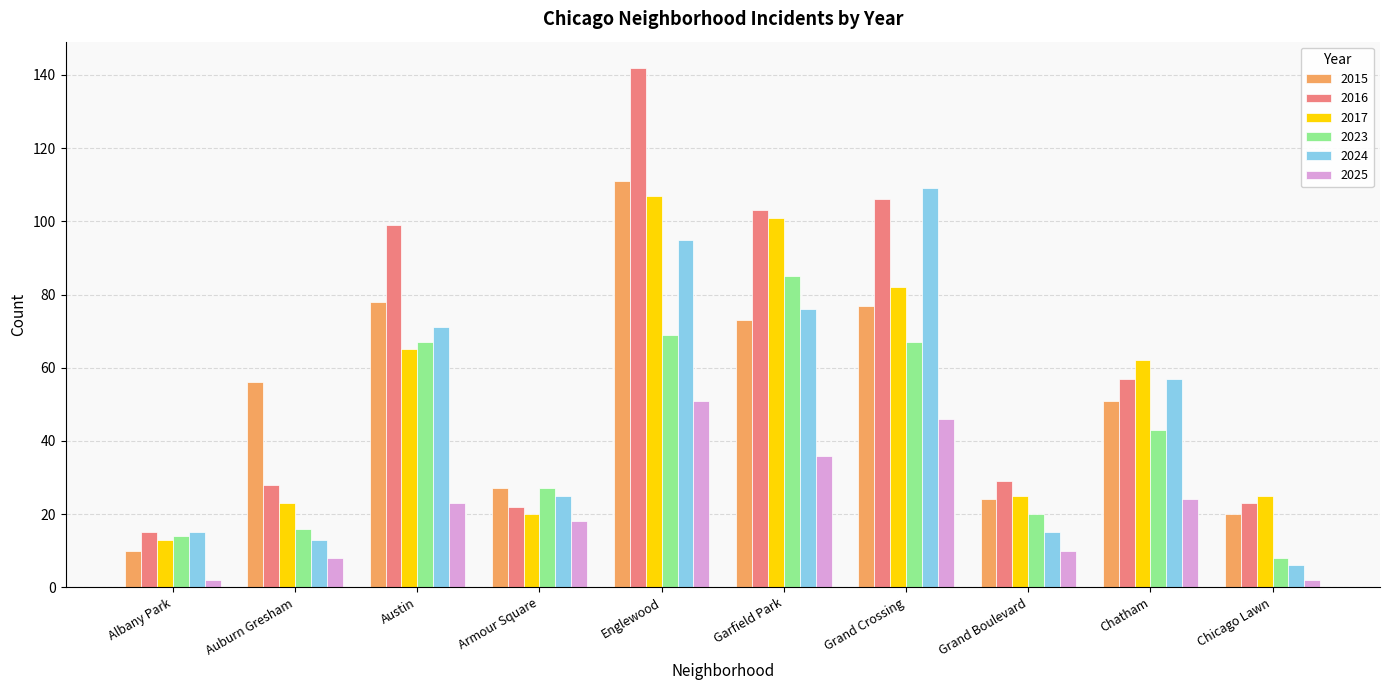

What is the sum of all 2016 values?

624